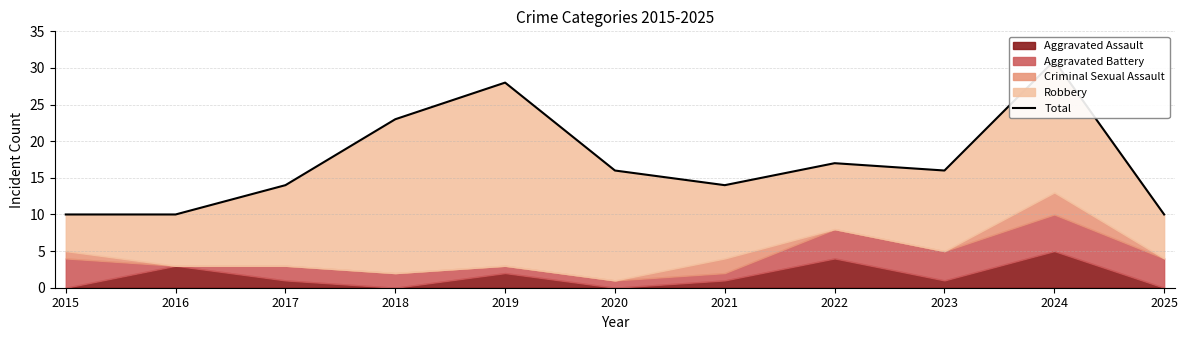

What is the sum of all values?

189